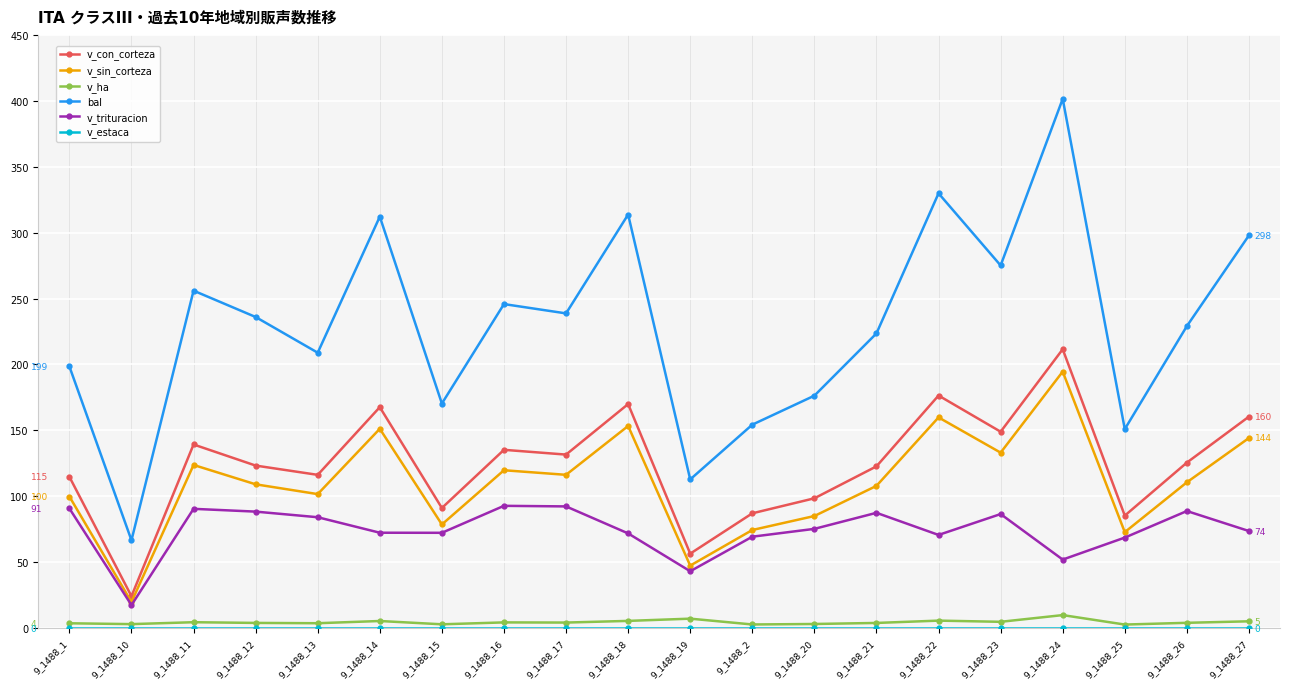

Which series has the widest spread of values?

bal